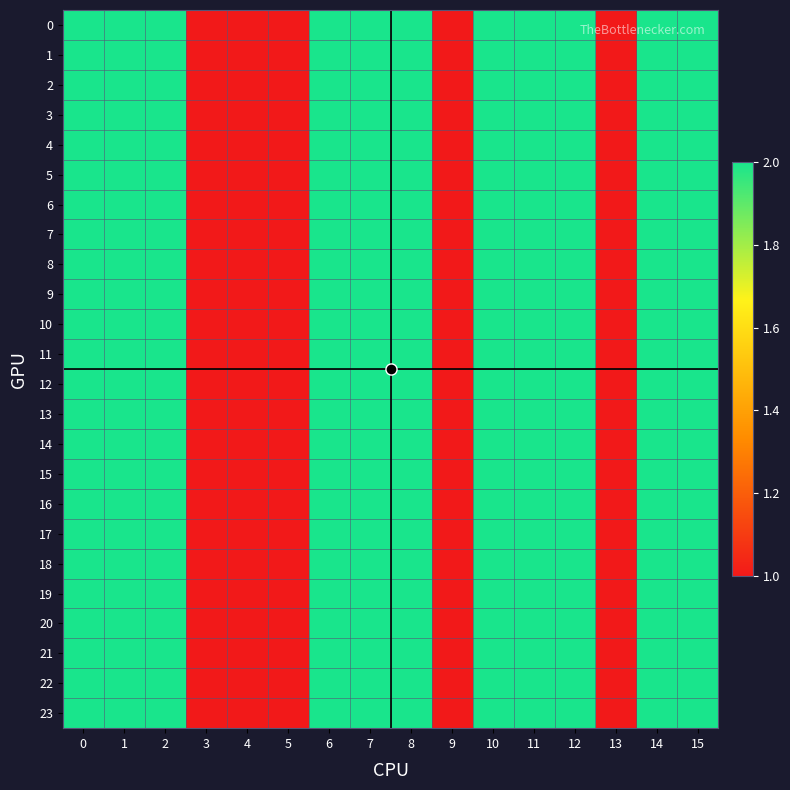

Reading left to right, list all the values displayed in this chart.

0: 0=2	1=2	2=2	3=1	4=1	5=1	6=2	7=2	8=2	9=1	10=2	11=2	12=2	13=1	14=2	15=2
1: 0=2	1=2	2=2	3=1	4=1	5=1	6=2	7=2	8=2	9=1	10=2	11=2	12=2	13=1	14=2	15=2
2: 0=2	1=2	2=2	3=1	4=1	5=1	6=2	7=2	8=2	9=1	10=2	11=2	12=2	13=1	14=2	15=2
3: 0=2	1=2	2=2	3=1	4=1	5=1	6=2	7=2	8=2	9=1	10=2	11=2	12=2	13=1	14=2	15=2
4: 0=2	1=2	2=2	3=1	4=1	5=1	6=2	7=2	8=2	9=1	10=2	11=2	12=2	13=1	14=2	15=2
5: 0=2	1=2	2=2	3=1	4=1	5=1	6=2	7=2	8=2	9=1	10=2	11=2	12=2	13=1	14=2	15=2
6: 0=2	1=2	2=2	3=1	4=1	5=1	6=2	7=2	8=2	9=1	10=2	11=2	12=2	13=1	14=2	15=2
7: 0=2	1=2	2=2	3=1	4=1	5=1	6=2	7=2	8=2	9=1	10=2	11=2	12=2	13=1	14=2	15=2
8: 0=2	1=2	2=2	3=1	4=1	5=1	6=2	7=2	8=2	9=1	10=2	11=2	12=2	13=1	14=2	15=2
9: 0=2	1=2	2=2	3=1	4=1	5=1	6=2	7=2	8=2	9=1	10=2	11=2	12=2	13=1	14=2	15=2
10: 0=2	1=2	2=2	3=1	4=1	5=1	6=2	7=2	8=2	9=1	10=2	11=2	12=2	13=1	14=2	15=2
11: 0=2	1=2	2=2	3=1	4=1	5=1	6=2	7=2	8=2	9=1	10=2	11=2	12=2	13=1	14=2	15=2
12: 0=2	1=2	2=2	3=1	4=1	5=1	6=2	7=2	8=2	9=1	10=2	11=2	12=2	13=1	14=2	15=2
13: 0=2	1=2	2=2	3=1	4=1	5=1	6=2	7=2	8=2	9=1	10=2	11=2	12=2	13=1	14=2	15=2
14: 0=2	1=2	2=2	3=1	4=1	5=1	6=2	7=2	8=2	9=1	10=2	11=2	12=2	13=1	14=2	15=2
15: 0=2	1=2	2=2	3=1	4=1	5=1	6=2	7=2	8=2	9=1	10=2	11=2	12=2	13=1	14=2	15=2
16: 0=2	1=2	2=2	3=1	4=1	5=1	6=2	7=2	8=2	9=1	10=2	11=2	12=2	13=1	14=2	15=2
17: 0=2	1=2	2=2	3=1	4=1	5=1	6=2	7=2	8=2	9=1	10=2	11=2	12=2	13=1	14=2	15=2
18: 0=2	1=2	2=2	3=1	4=1	5=1	6=2	7=2	8=2	9=1	10=2	11=2	12=2	13=1	14=2	15=2
19: 0=2	1=2	2=2	3=1	4=1	5=1	6=2	7=2	8=2	9=1	10=2	11=2	12=2	13=1	14=2	15=2
20: 0=2	1=2	2=2	3=1	4=1	5=1	6=2	7=2	8=2	9=1	10=2	11=2	12=2	13=1	14=2	15=2
21: 0=2	1=2	2=2	3=1	4=1	5=1	6=2	7=2	8=2	9=1	10=2	11=2	12=2	13=1	14=2	15=2
22: 0=2	1=2	2=2	3=1	4=1	5=1	6=2	7=2	8=2	9=1	10=2	11=2	12=2	13=1	14=2	15=2
23: 0=2	1=2	2=2	3=1	4=1	5=1	6=2	7=2	8=2	9=1	10=2	11=2	12=2	13=1	14=2	15=2